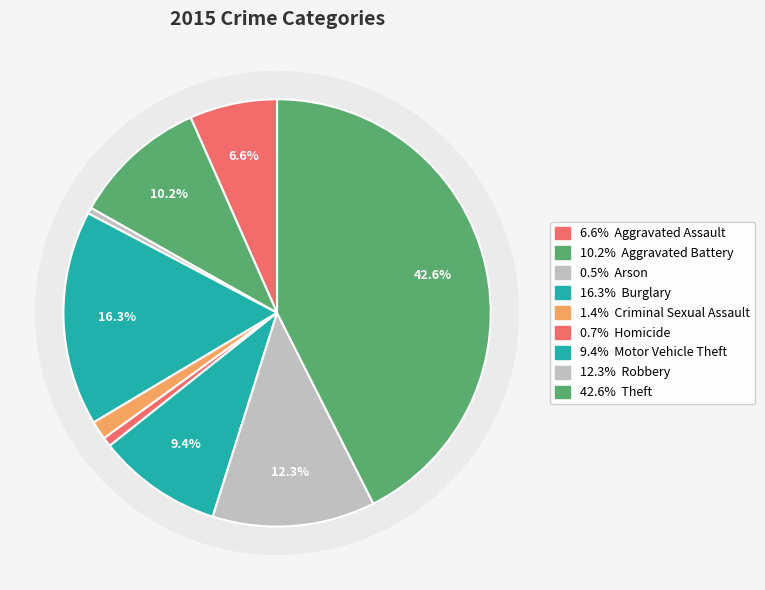

How many segments does this pie chart have?

9